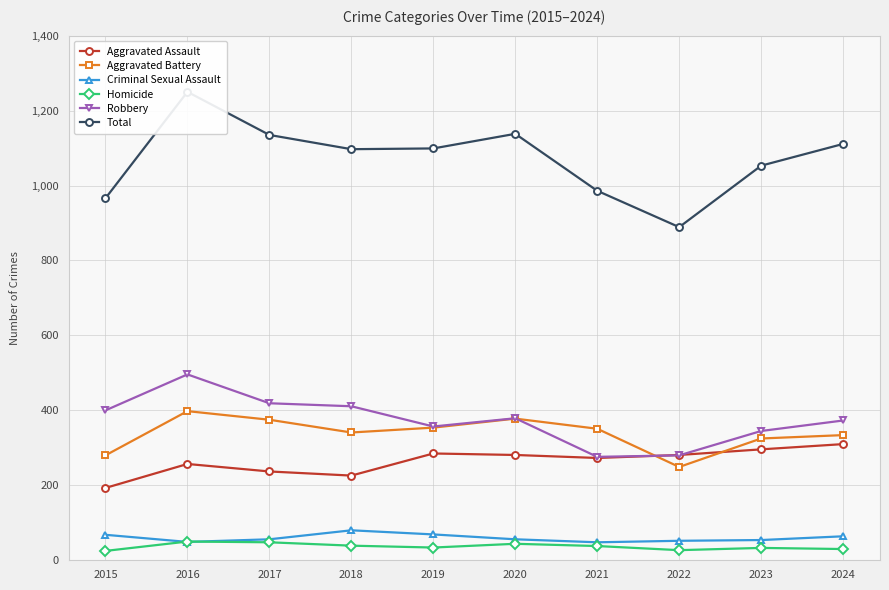

At which label does Aggravated Assault first exceed 281?

2019